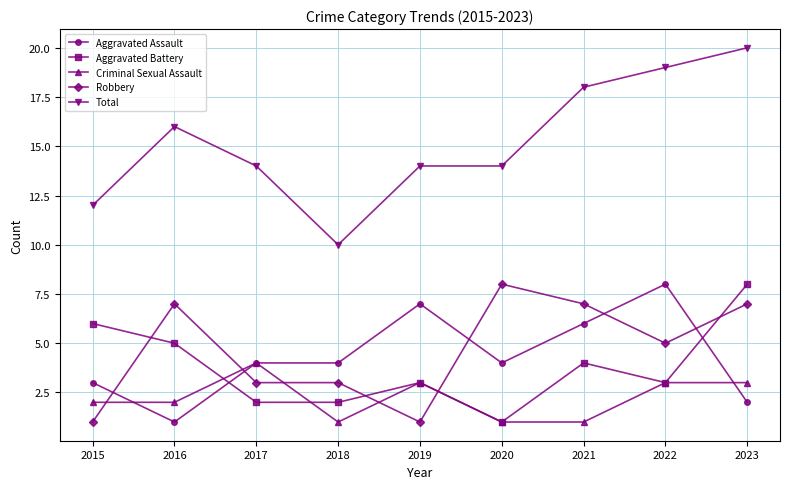

At which category does Robbery reach its first local peak?

2016